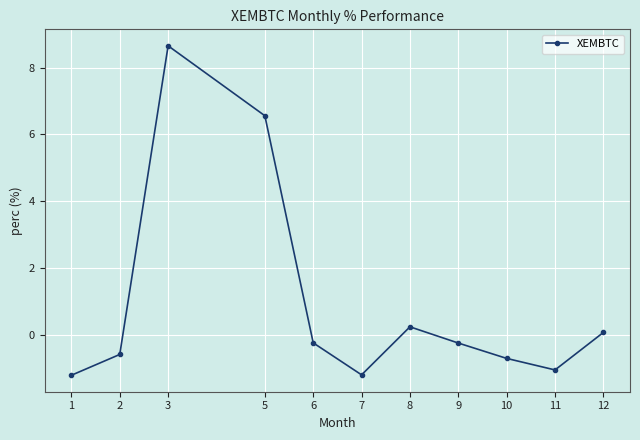

What is the value of the 6th point from the left?

-1.2